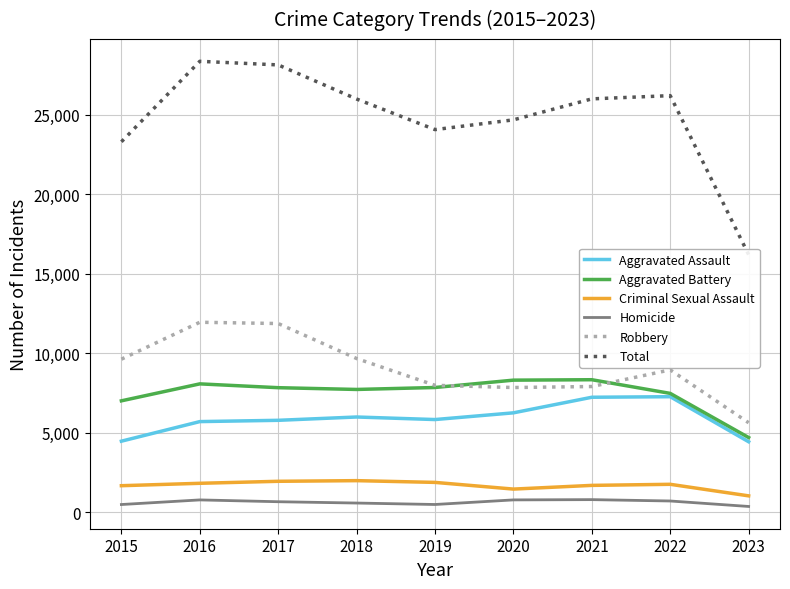

Count the number of data series in this chart.

6